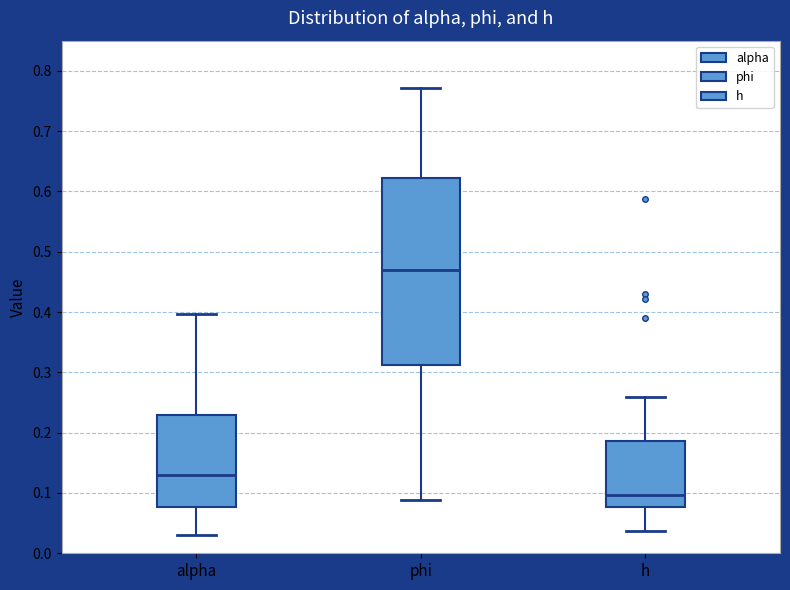

Where is the lower edge of the box for alpha on the y-axis? The values are not printed on the chart, so give them approximately, as read against the axis.

0.08